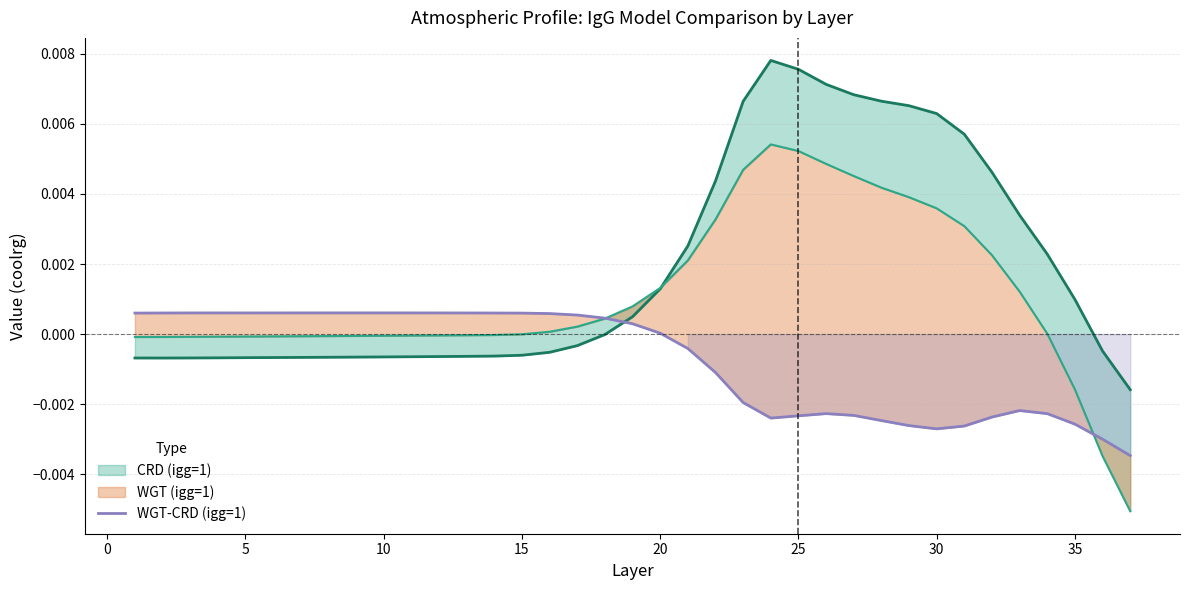

The chart shows a value of -0.0 at 22. True or false?

False